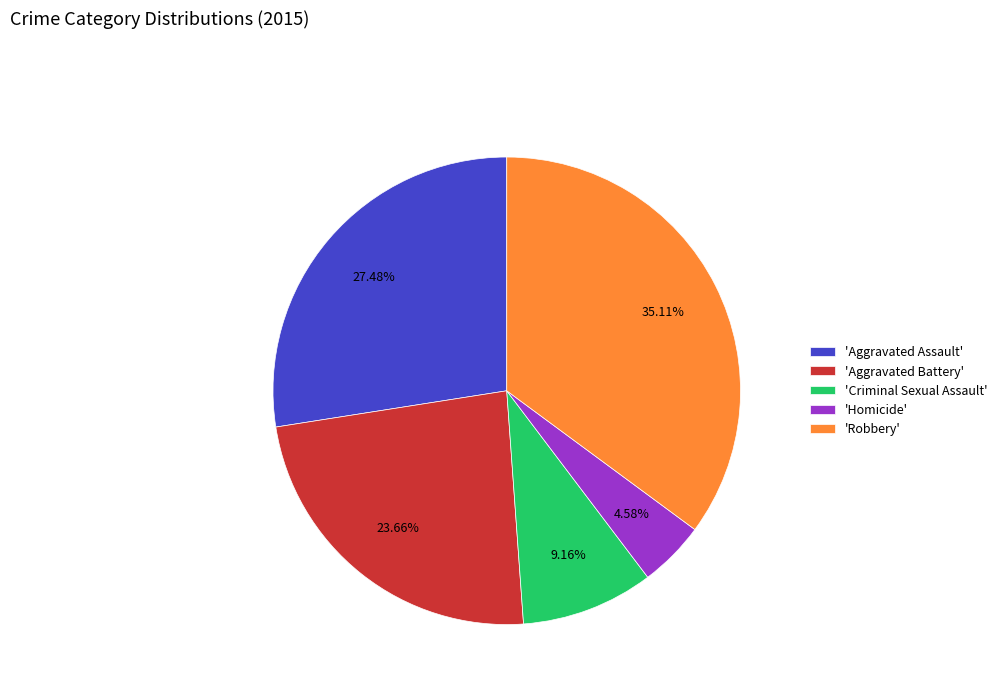

What is the ratio of the value at 'Aggravated Battery' to the value at 'Aggravated Assault'?

0.9